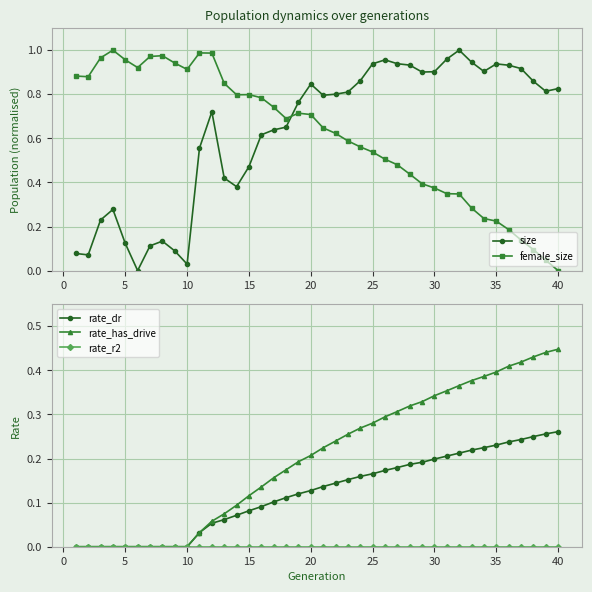

True or false: female_size has a value of 0.4 at 5.

False